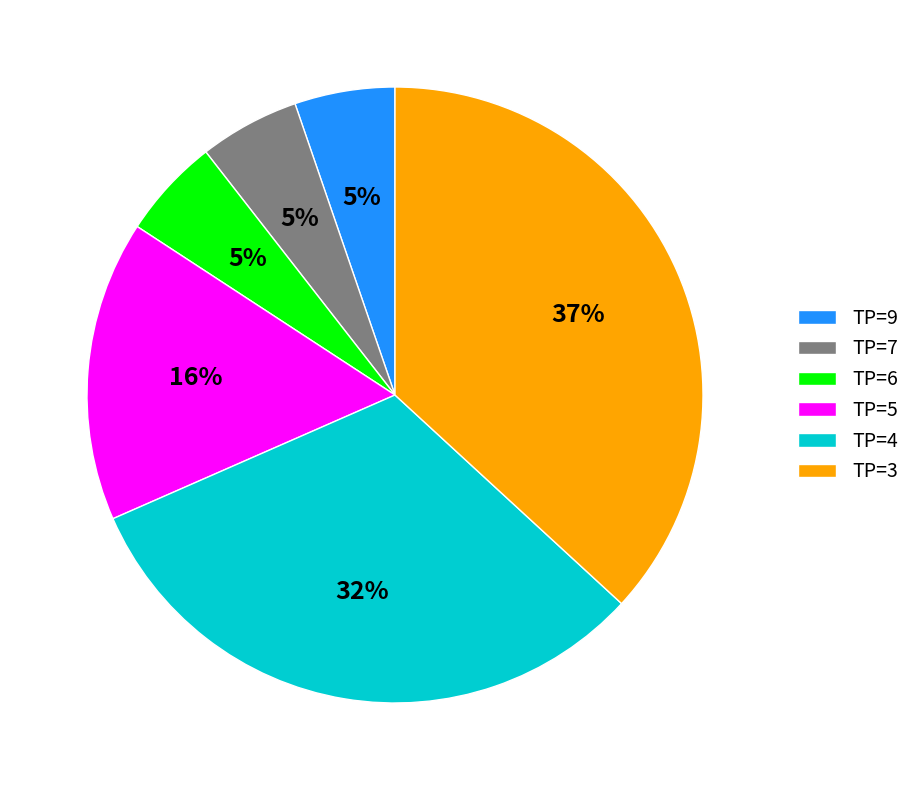

Combined, do TP=3 and TP=5 account for over 50%?

Yes